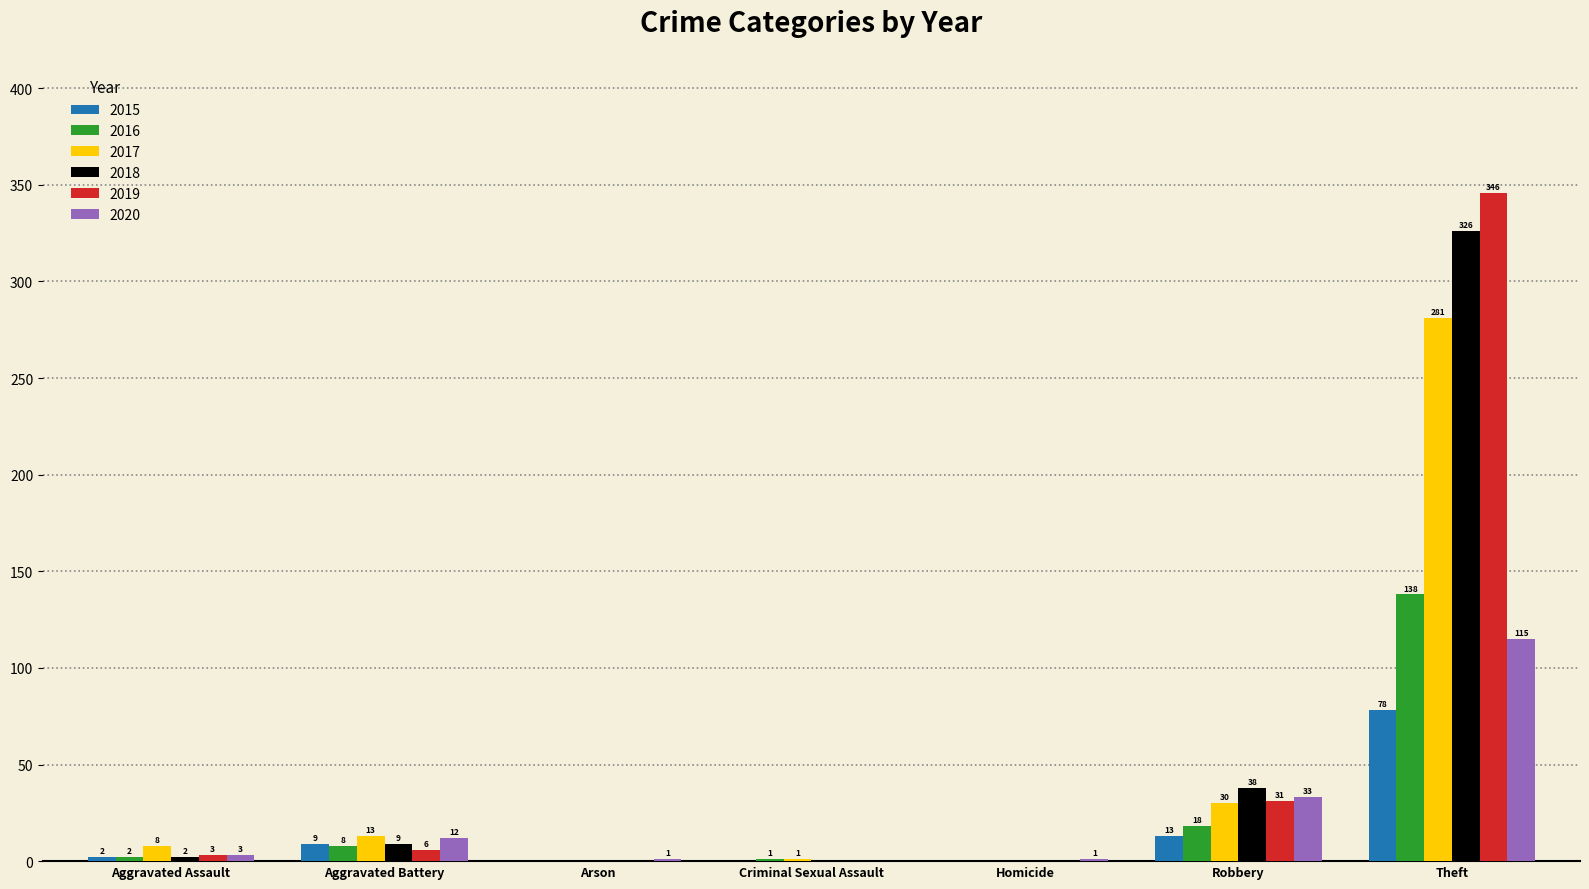

What is the highest value of the 2020 series?

115